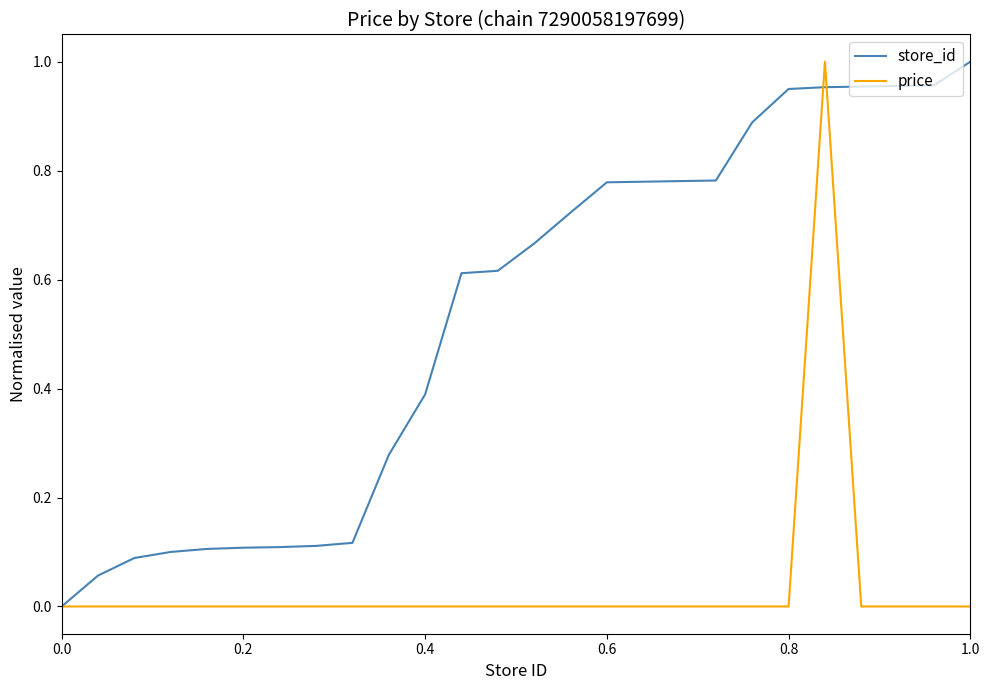

List the series in order of their overall mean, lowest first.

price, store_id